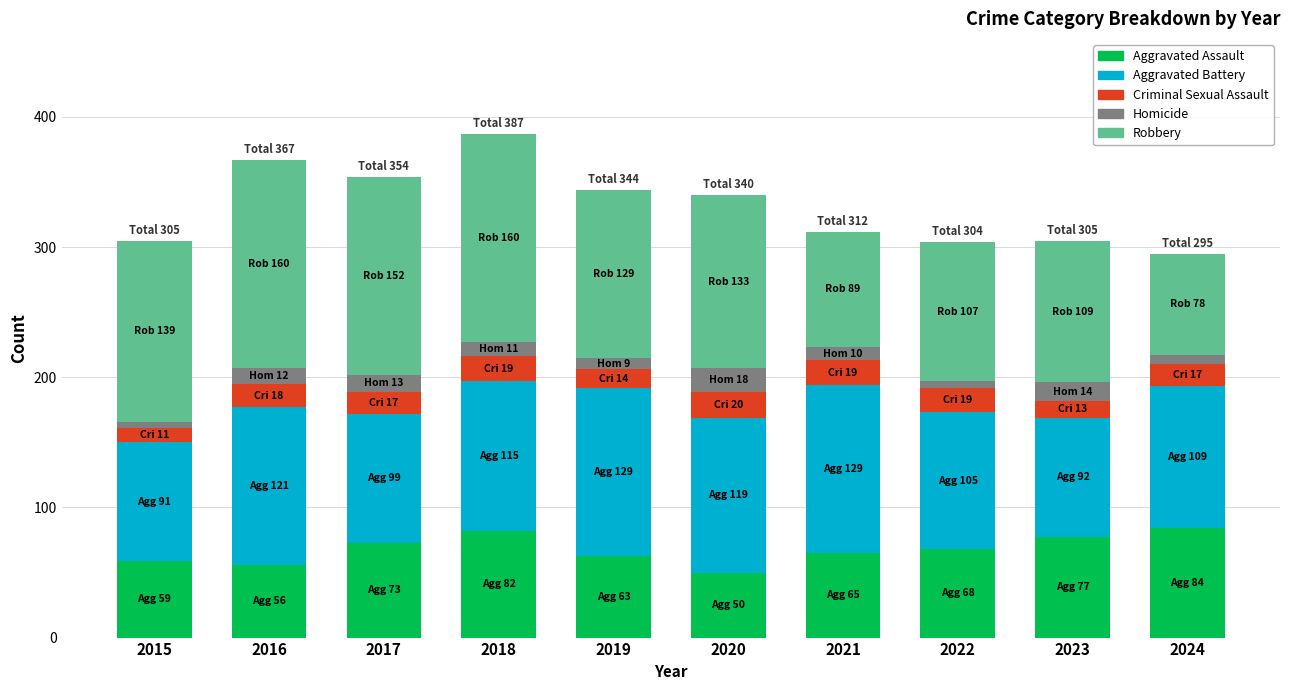

Does the chart contain any negative values?

No